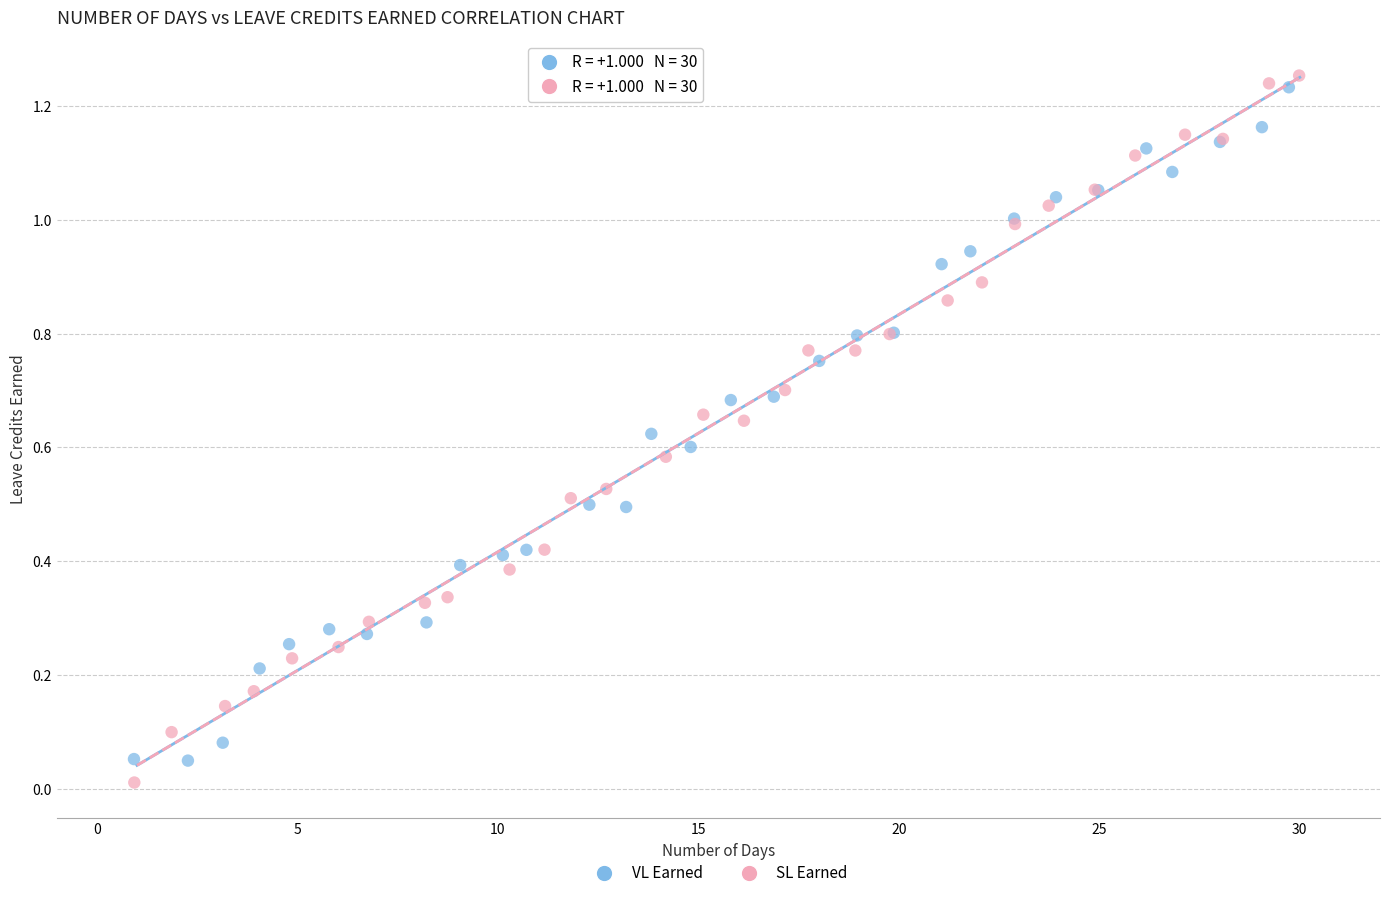

Which series has the widest spread of Y values?

SL Earned